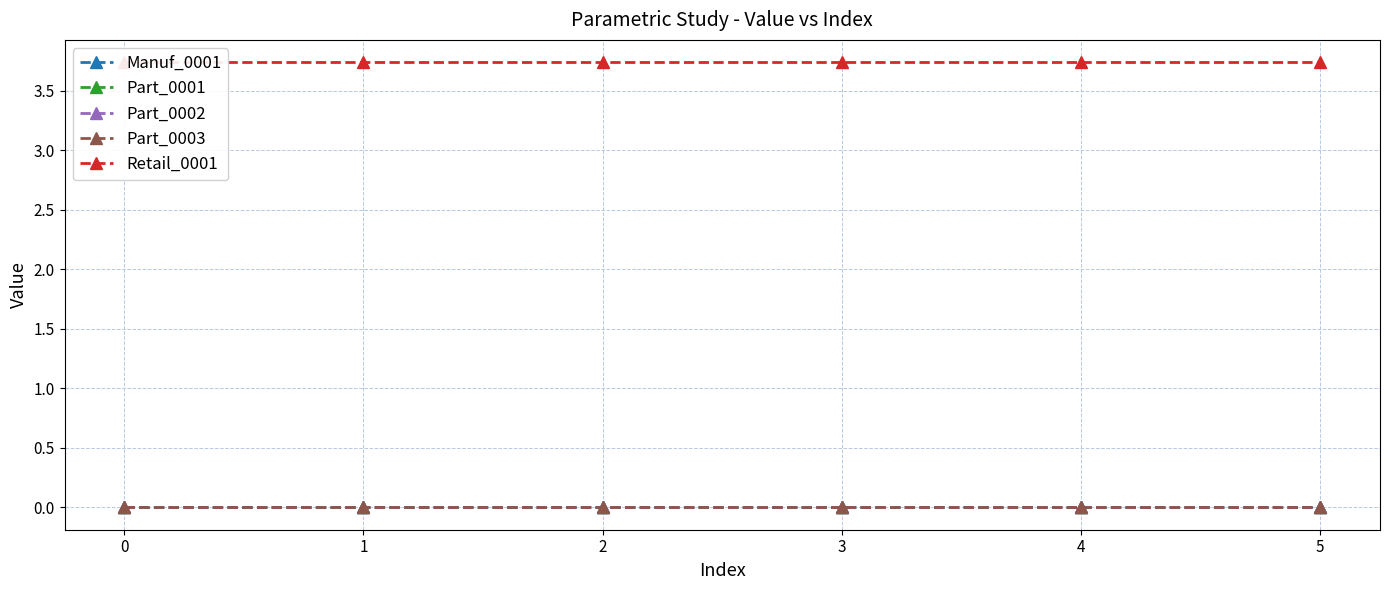

What is the greatest value displayed?

3.7